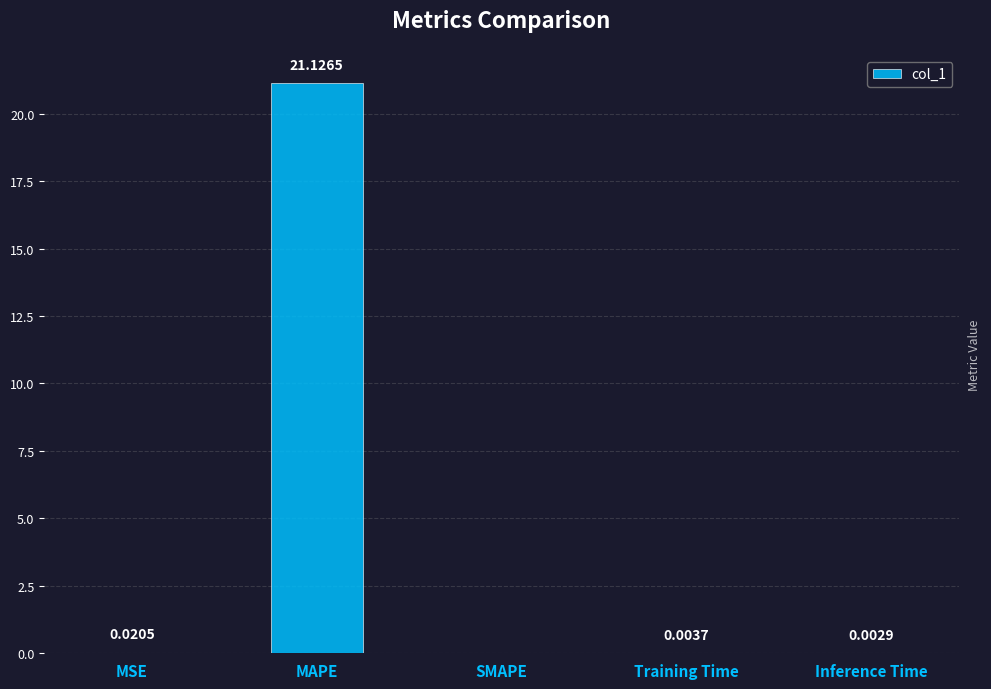

Which has a higher value, MAPE or MSE?

MAPE